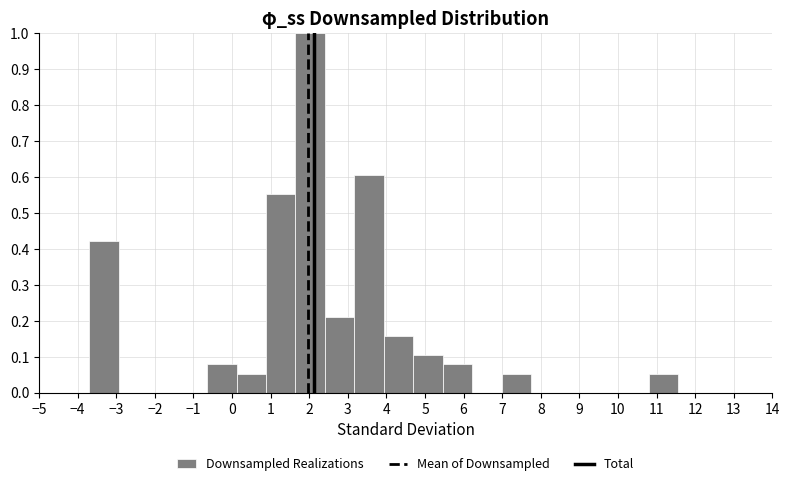

What is the height of the bar covering 0.1 to 0.9 on the x-axis? Neither the bar edges nor the heights are printed on the chart, so give them approximately, as read against the axes.

0.05